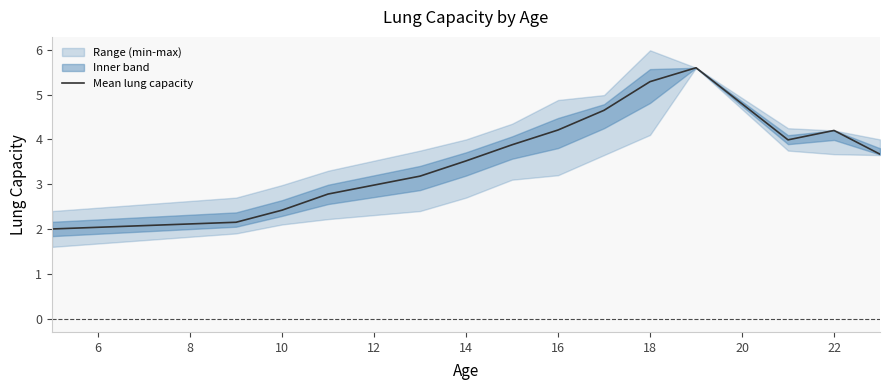

How many data points are less than 3?

4